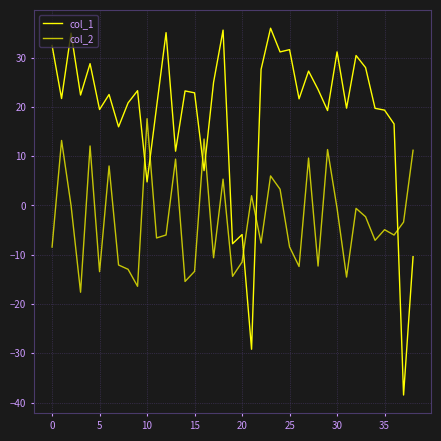

Is this an area chart (filled region under the line)?

No